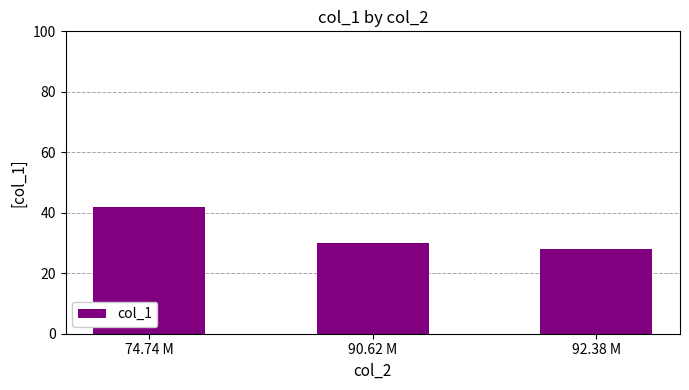

Reading right to left, what are all the values shown in this chart?

92.38 M=28	90.62 M=30	74.74 M=42